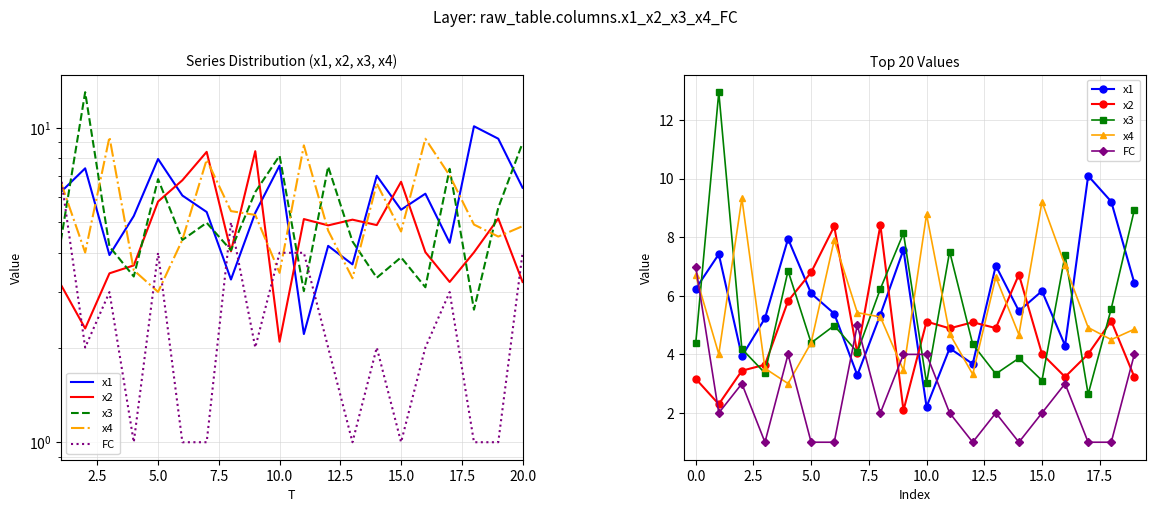

What are all the series names shown in the legend?

x1, x2, x3, x4, FC